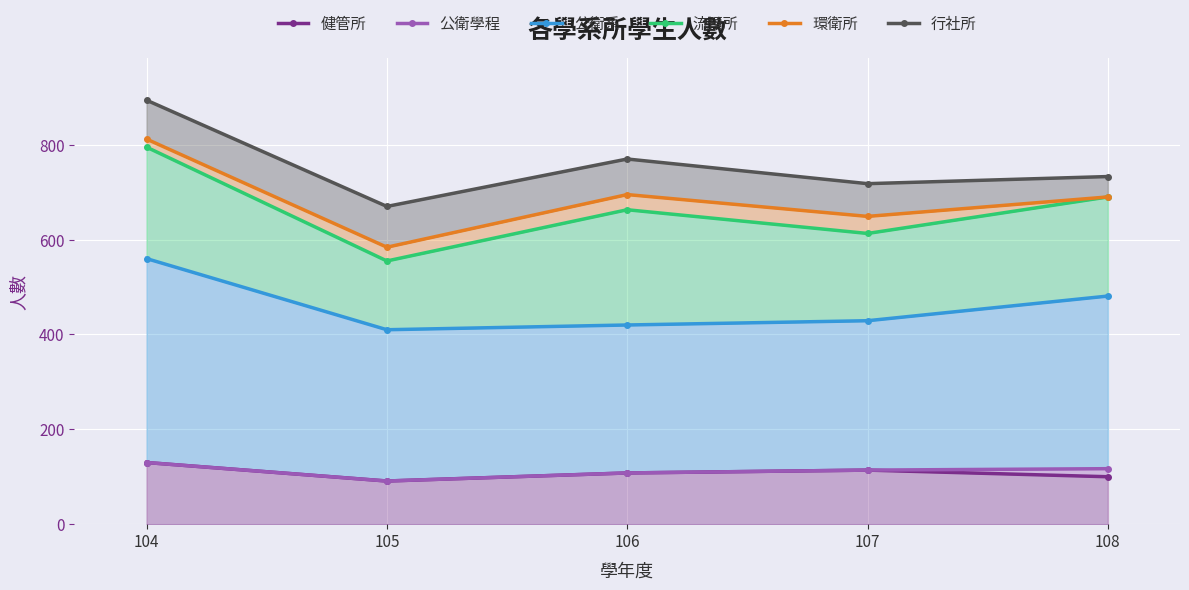

Where is 健管所 nearest to the value 110?

106